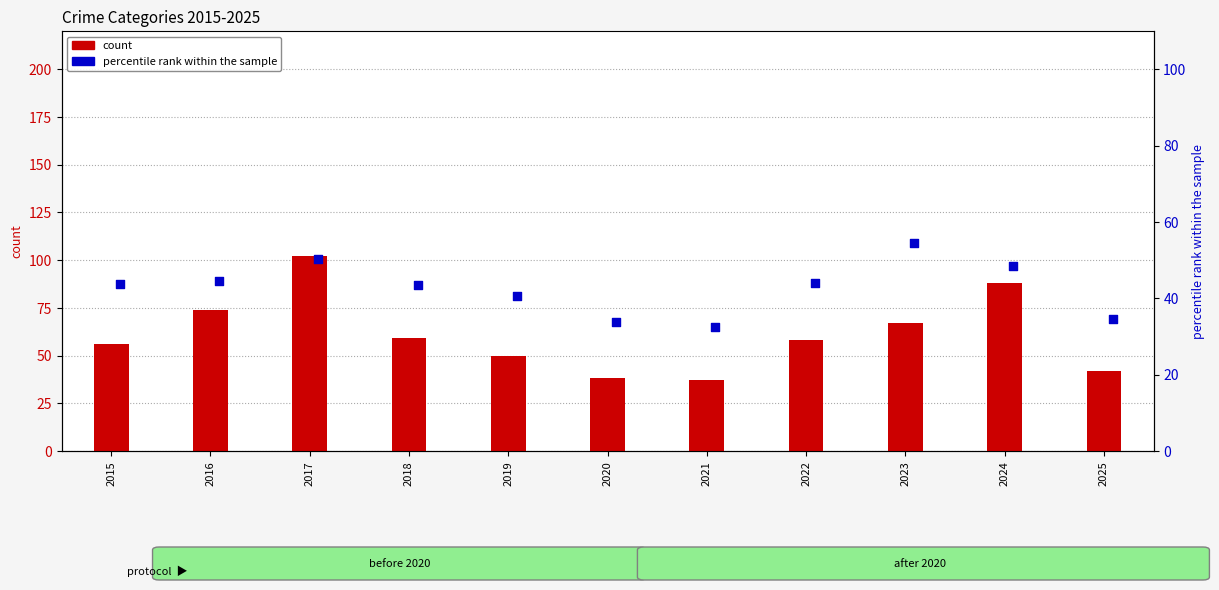

Which series has the largest Y range (max minus min)?

count